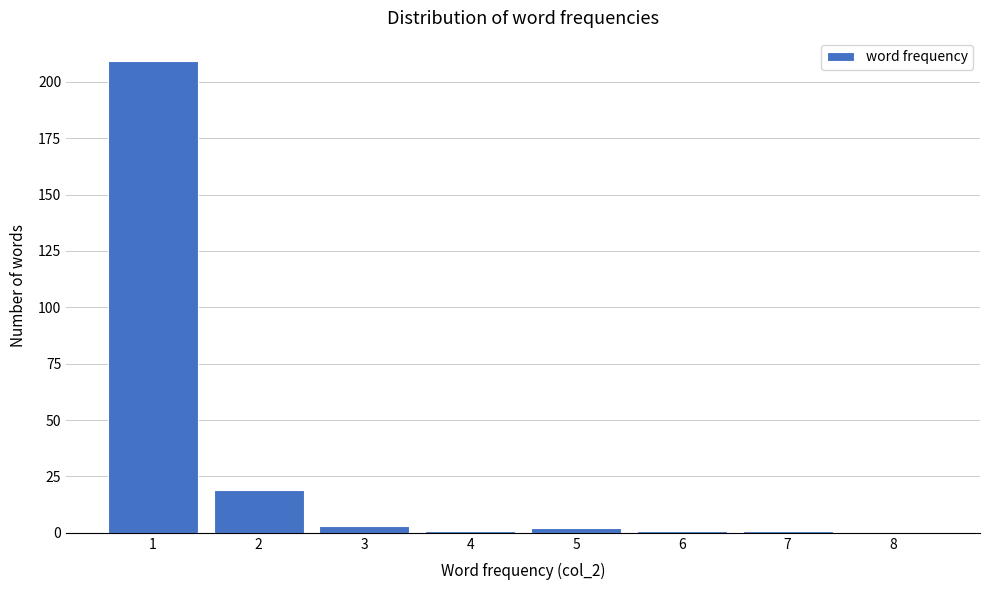

Reading left to right, what are all the values shown in this chart?

1=209	2=19	3=3	4=1	5=2	6=1	7=1	8=0